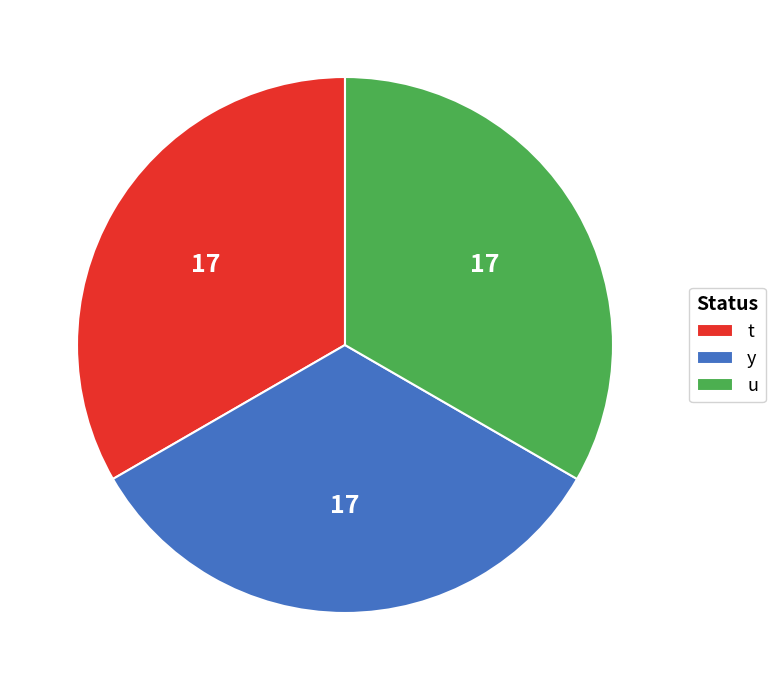

Is it true that y is 22% of the pie?

False